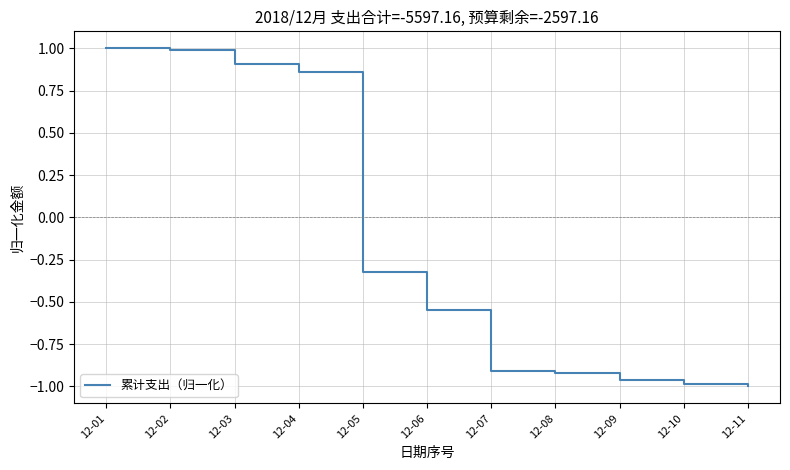

Is it true that the value at 12-07 is -0.9?

True